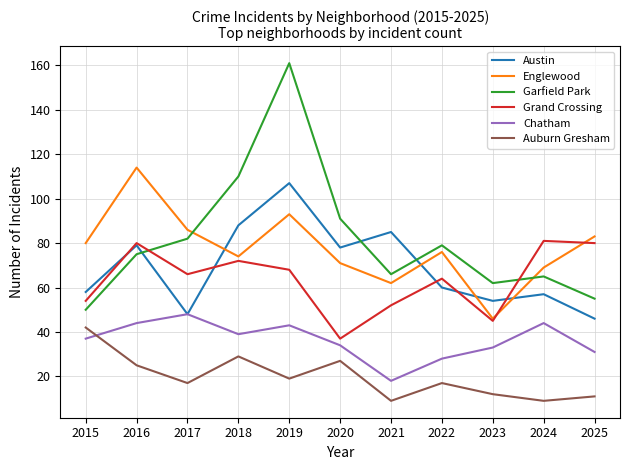

Reading left to right, what are all the values shown in this chart?

Austin: 2015=58	2016=79	2017=48	2018=88	2019=107	2020=78	2021=85	2022=60	2023=54	2024=57	2025=46
Englewood: 2015=80	2016=114	2017=86	2018=74	2019=93	2020=71	2021=62	2022=76	2023=46	2024=69	2025=83
Garfield Park: 2015=50	2016=75	2017=82	2018=110	2019=161	2020=91	2021=66	2022=79	2023=62	2024=65	2025=55
Grand Crossing: 2015=54	2016=80	2017=66	2018=72	2019=68	2020=37	2021=52	2022=64	2023=45	2024=81	2025=80
Chatham: 2015=37	2016=44	2017=48	2018=39	2019=43	2020=34	2021=18	2022=28	2023=33	2024=44	2025=31
Auburn Gresham: 2015=42	2016=25	2017=17	2018=29	2019=19	2020=27	2021=9	2022=17	2023=12	2024=9	2025=11